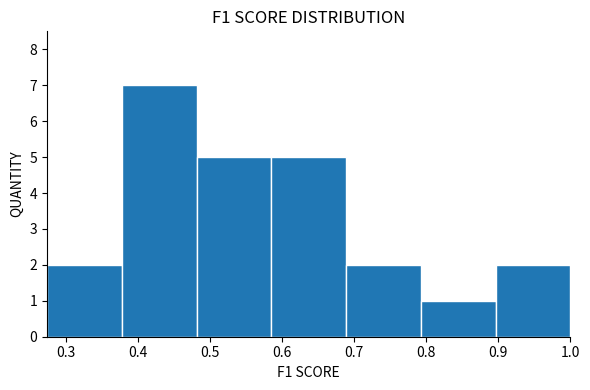

Over which range of the x-axis is the bar tallest?

0.38 to 0.48